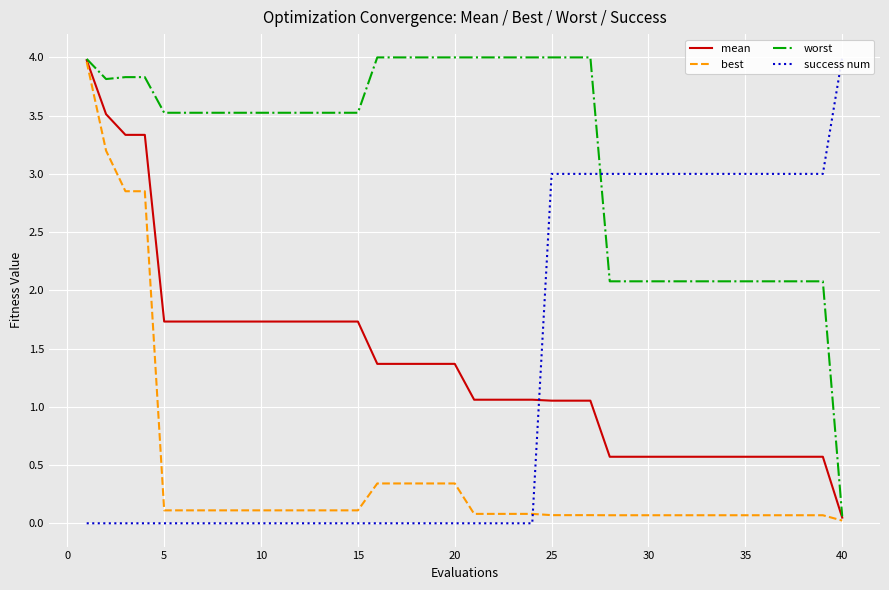

What is the maximum value for best?

4.0